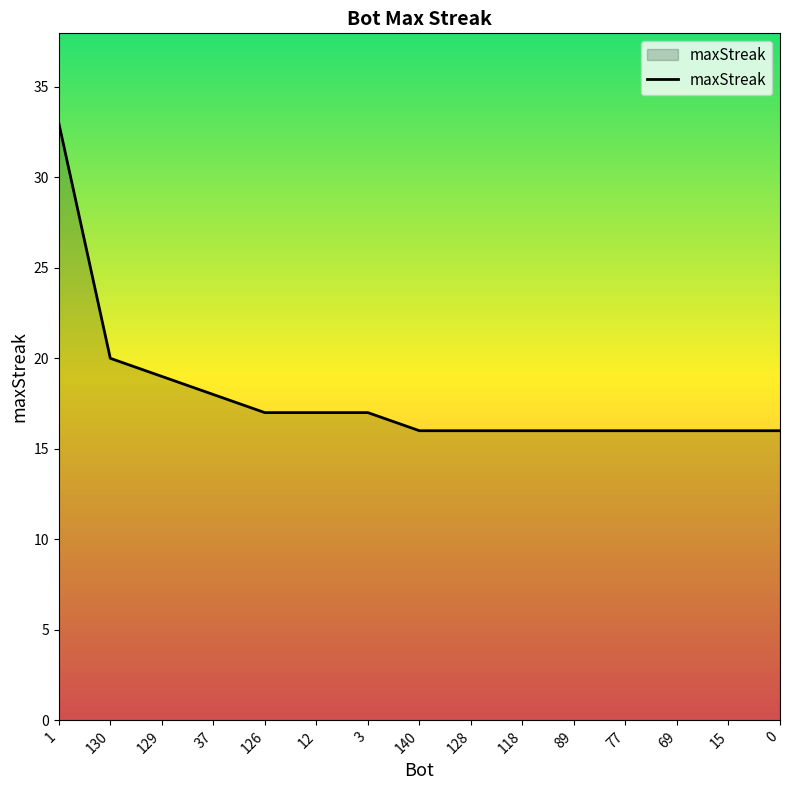

What is the greatest value displayed?

33